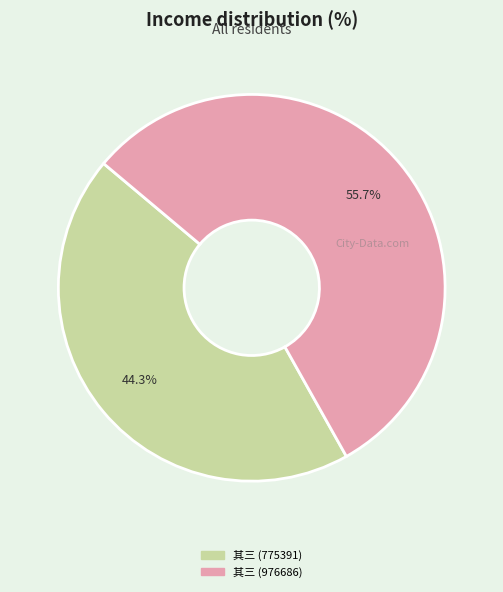

How many slices are in this pie chart?

2